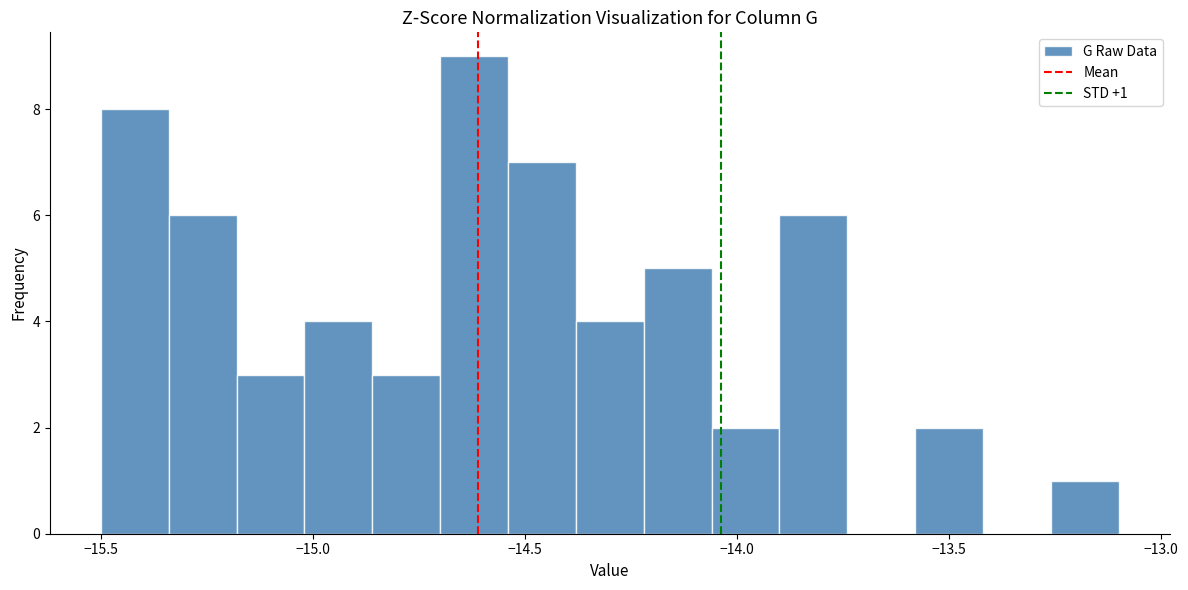

Around what value on the x-axis is the tallest bar? Give the approximate position of its centre, as read against the axis.

-14.60